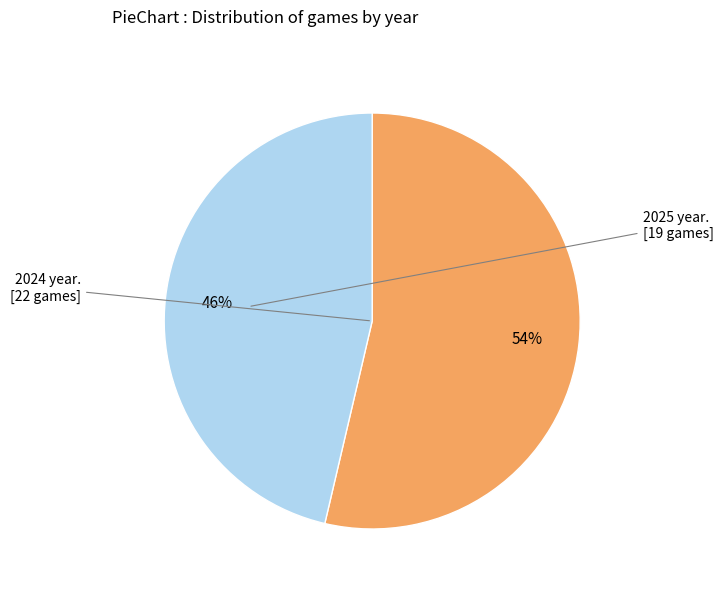

Is there a majority slice in this chart?

Yes